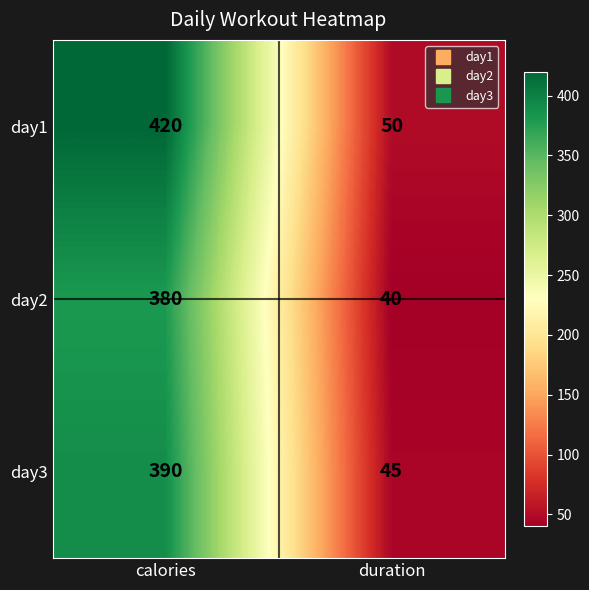

What is the difference between the highest and lowest values at calories?

40